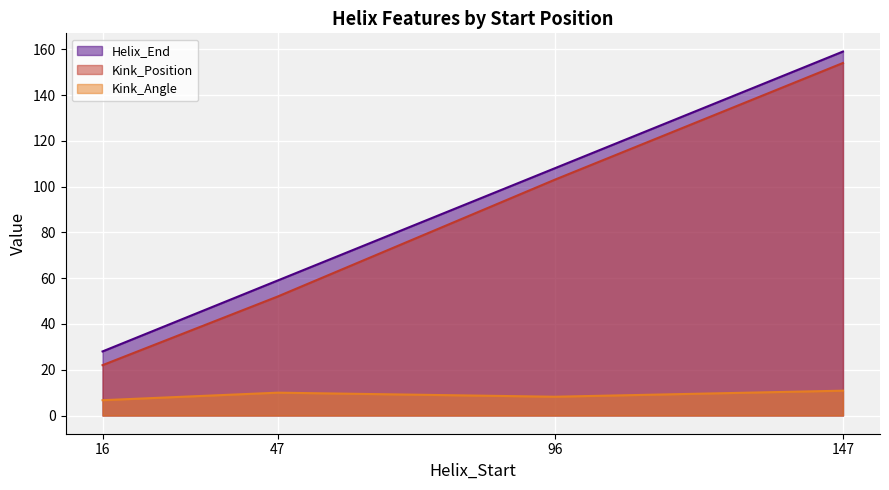

What is the maximum value shown in the chart?

159.0